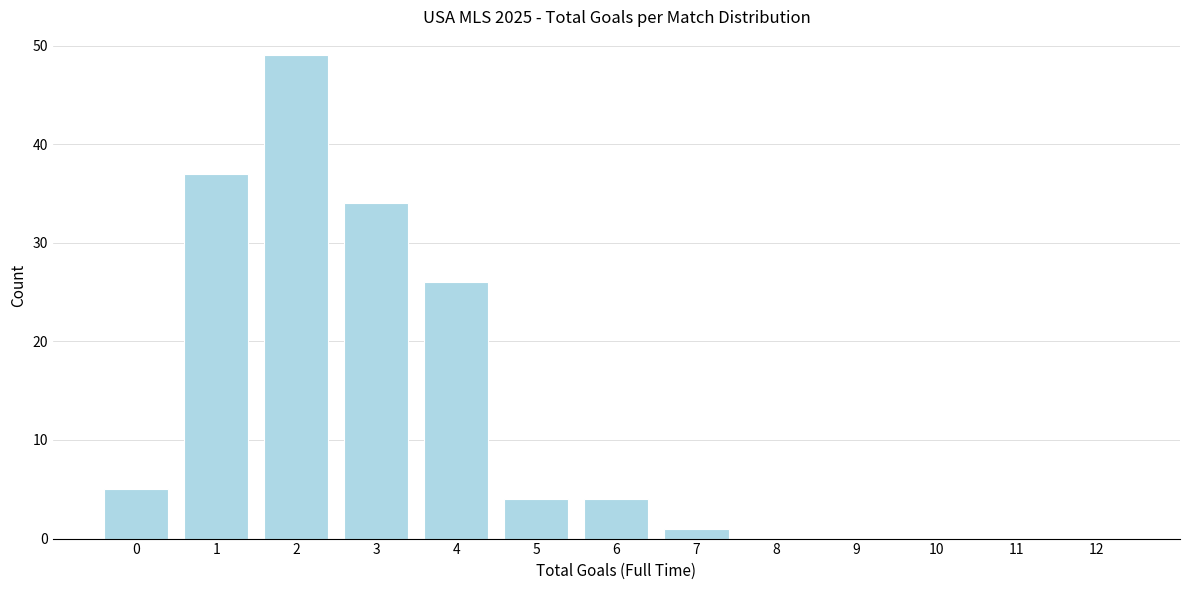

Reading right to left, what are all the values shown in this chart?

12=0	11=0	10=0	9=0	8=0	7=1	6=4	5=4	4=26	3=34	2=49	1=37	0=5